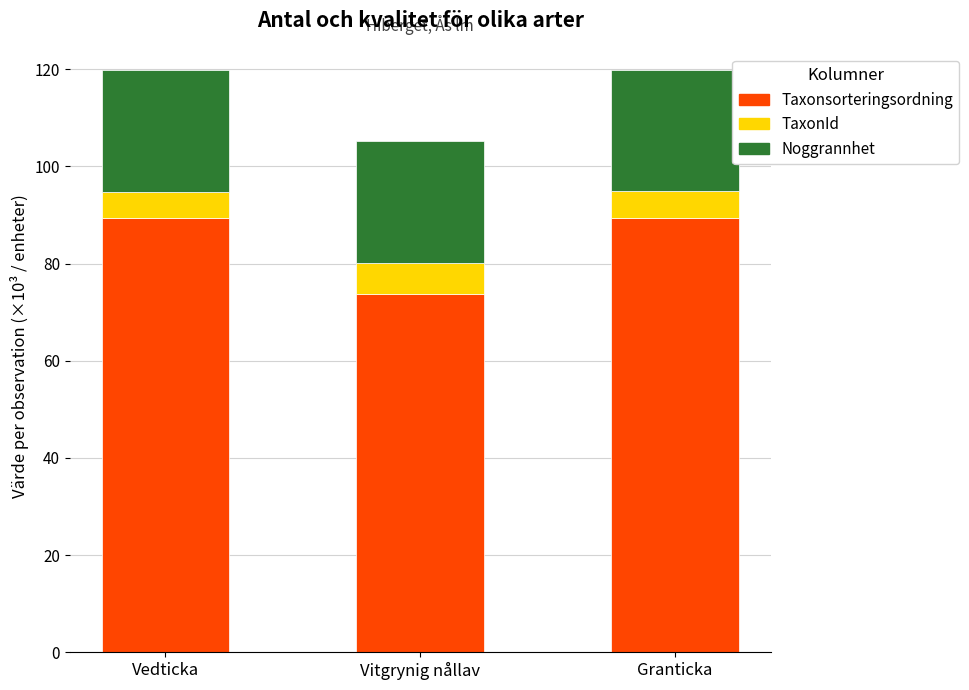

What is the total value across all series at Vitgrynig nållav?

105.1